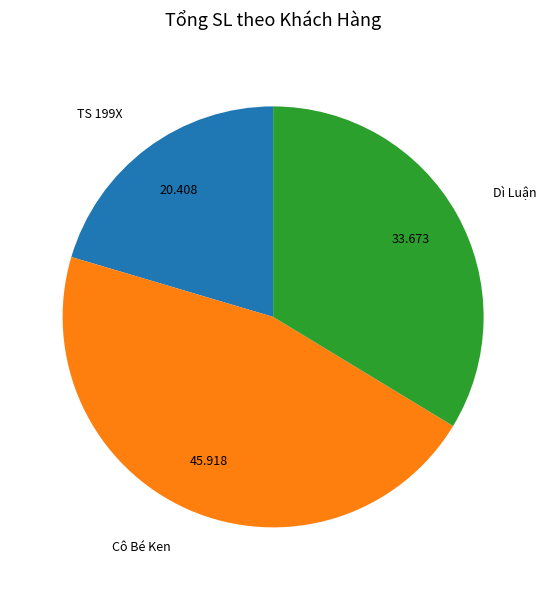

How many segments does this pie chart have?

3